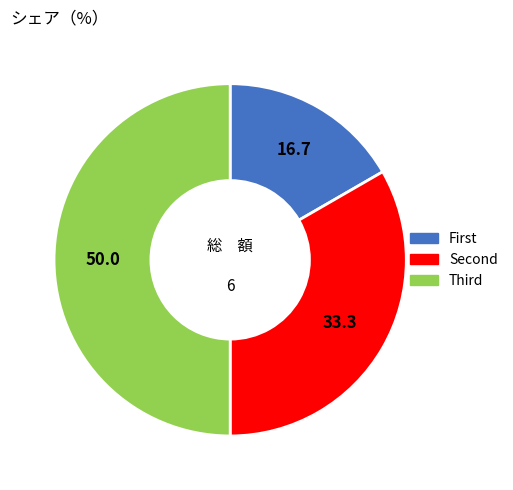

Which slice is the smallest?

First